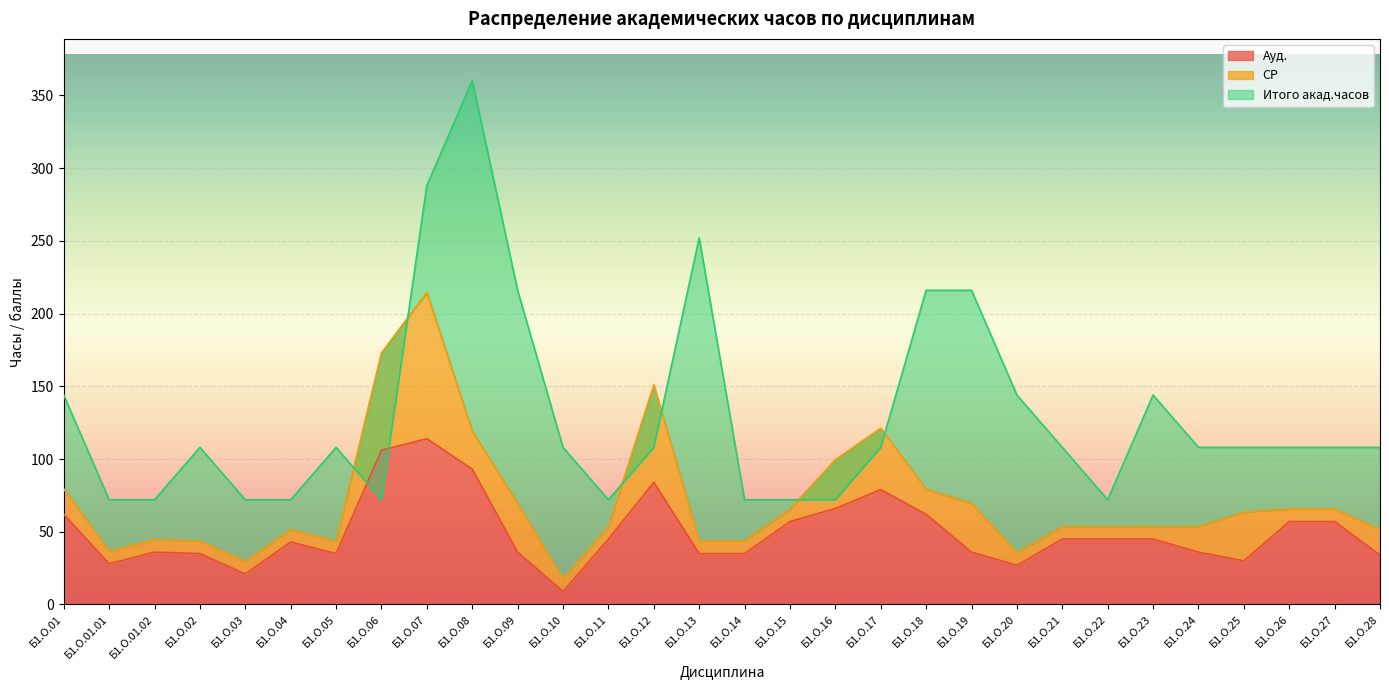

What position from the left is Б1.О.22?

24